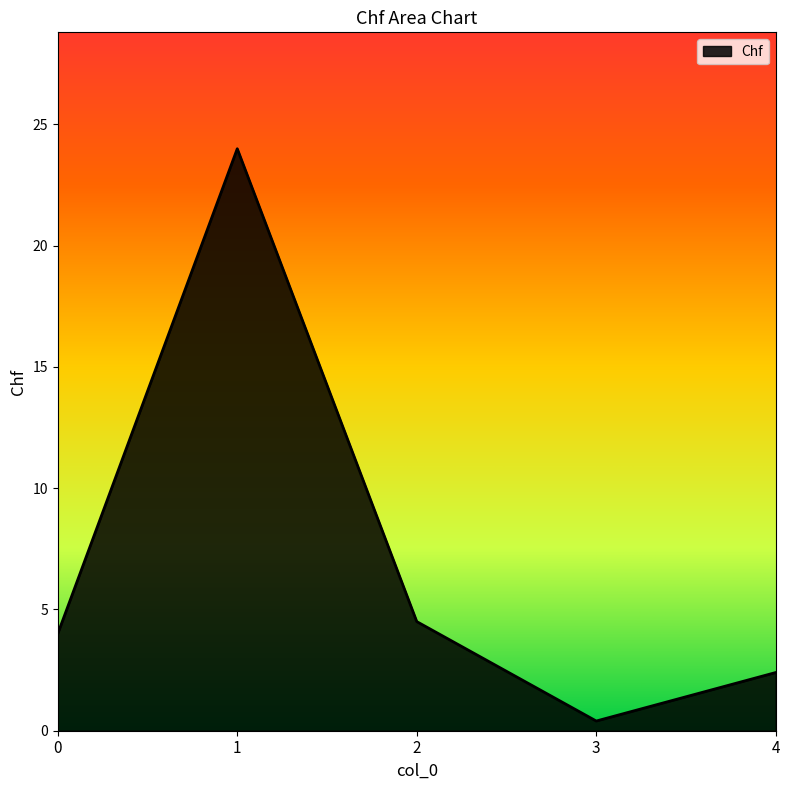

Is it true that the value at 1 is 24.0?

True